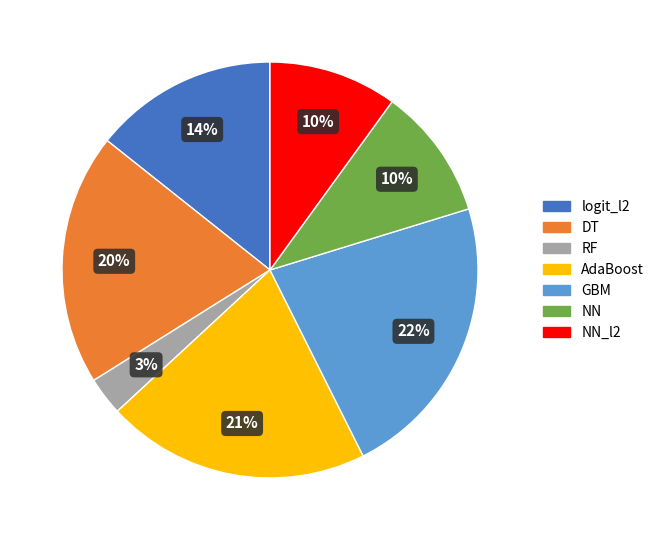

Is there any slice that represents more than half of the pie?

No